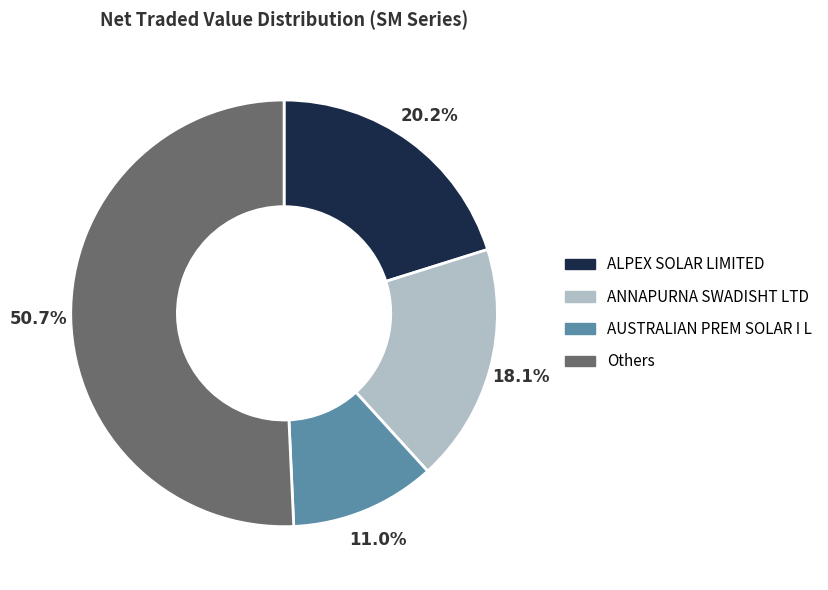

Does any single category account for the majority?

Yes